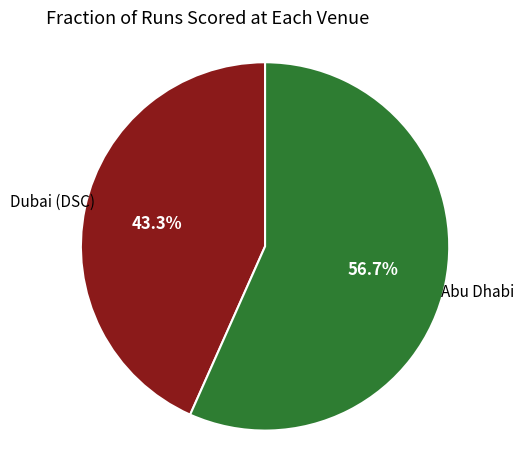

Is there any slice that represents more than half of the pie?

Yes